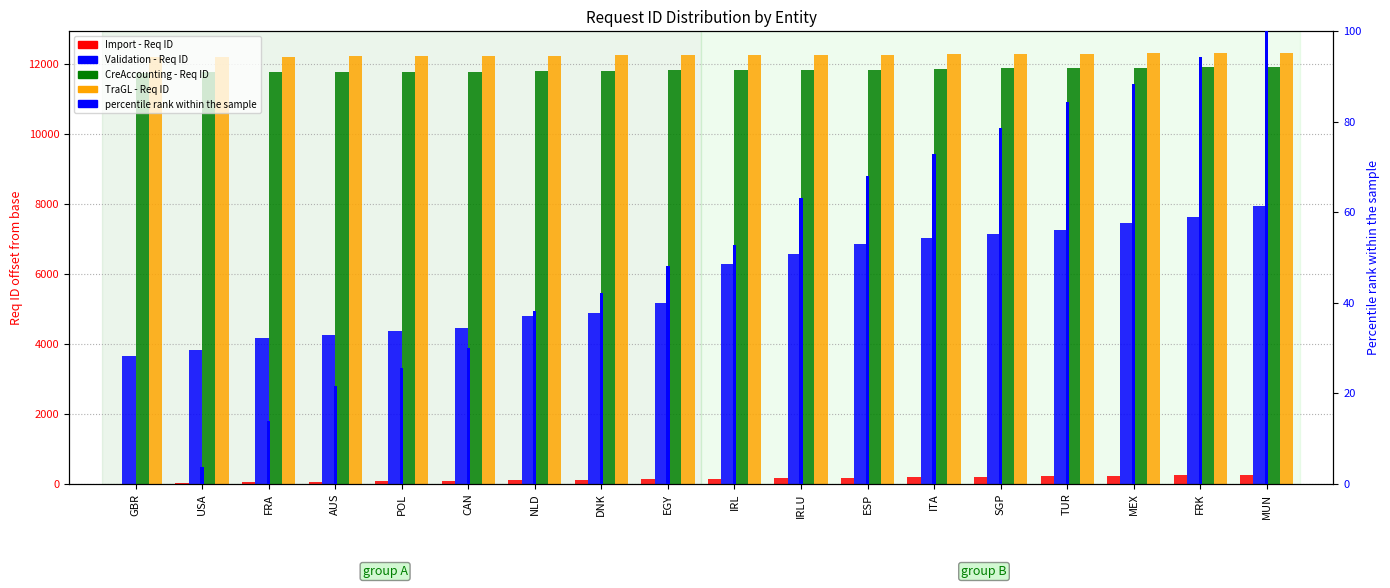

What are all the series names shown in the legend?

Import - Req ID, Validation - Req ID, CreAccounting - Req ID, TraGL - Req ID, percentile rank within the sample